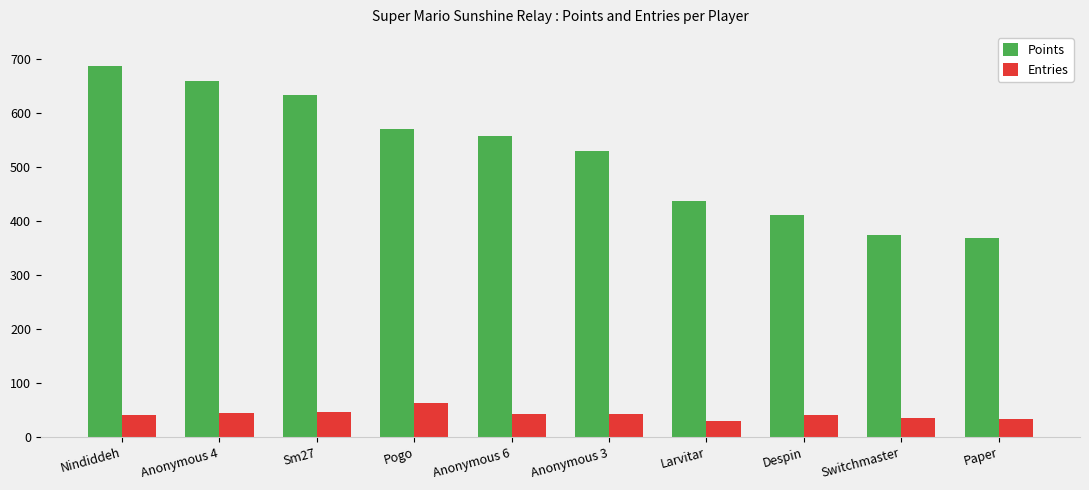

True or false: Points has a value of 412 at Despin.

True